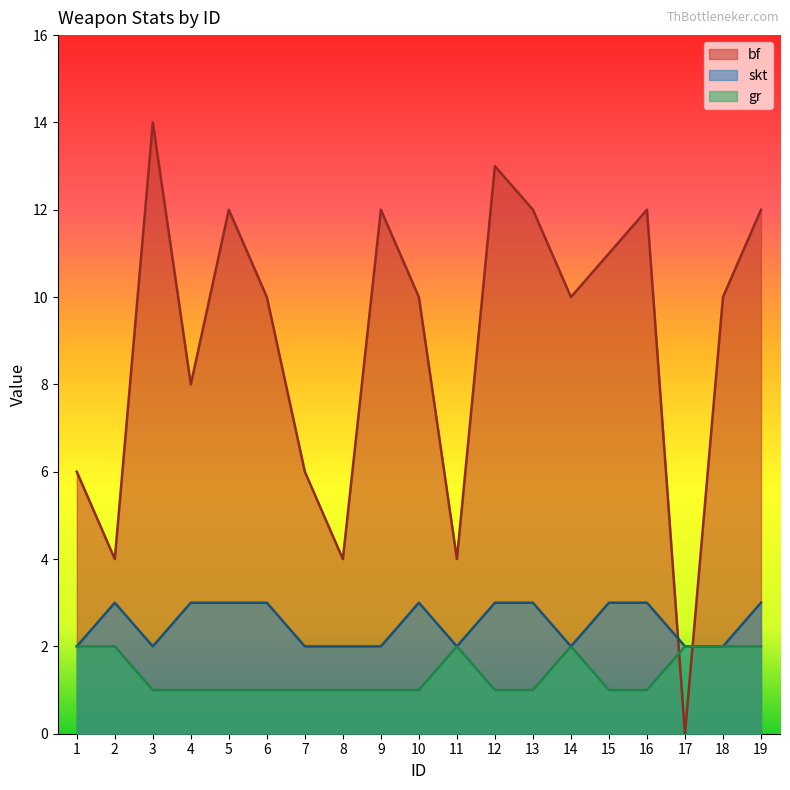

Which series changed the most between 2 and 8?

skt